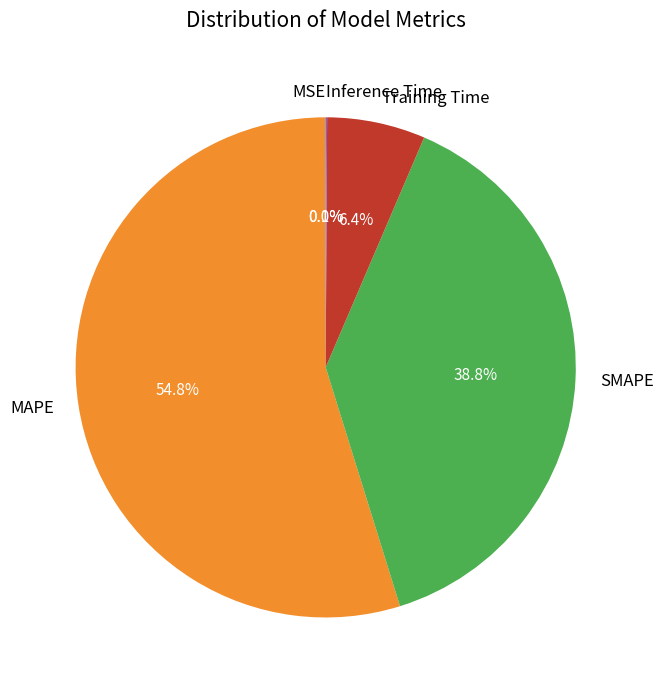

Which category has the biggest portion of the pie?

MAPE